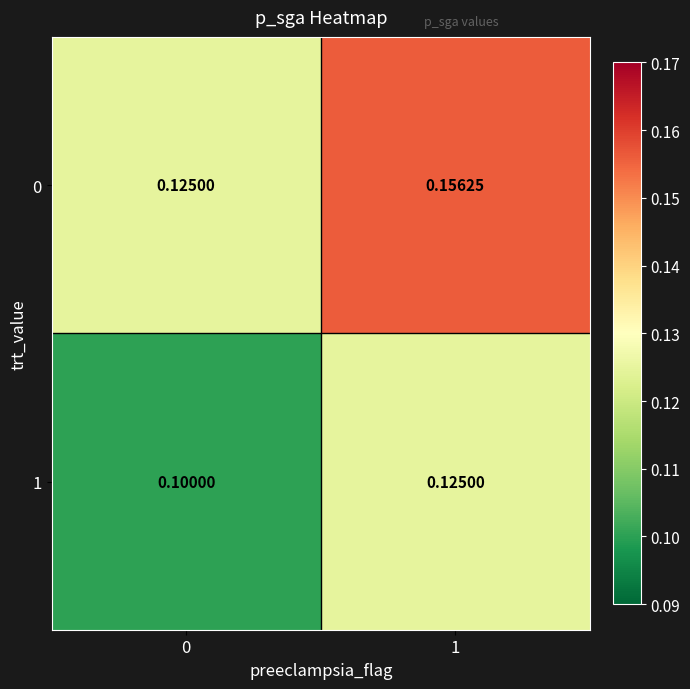

At how many categories does at least one series exceed 0?

2